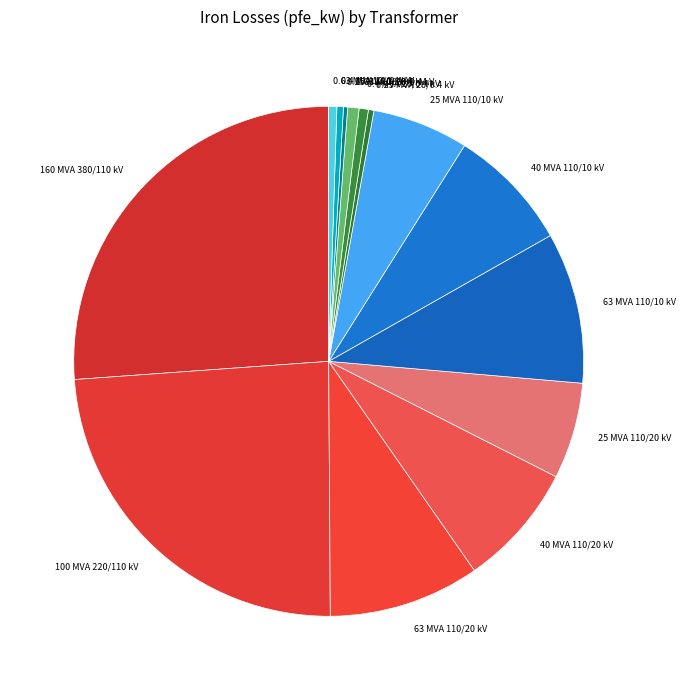

Which has a higher value, 100 MVA 220/110 kV or 0.4 MVA 10/0.4 kV?

100 MVA 220/110 kV